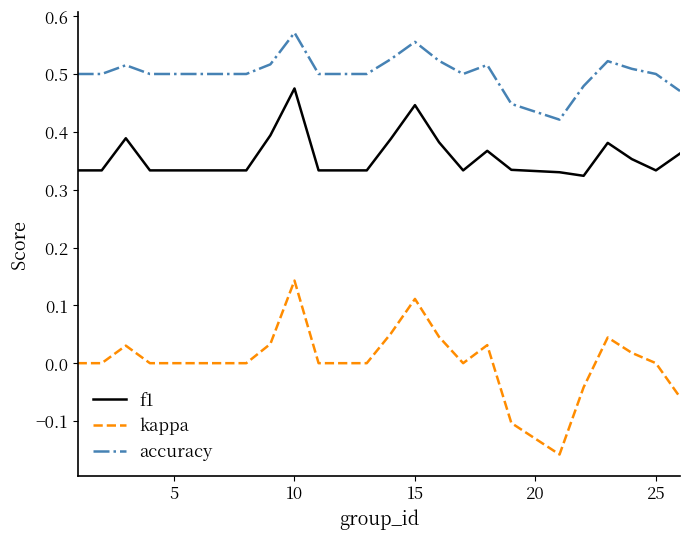

Which series has the widest spread of values?

kappa